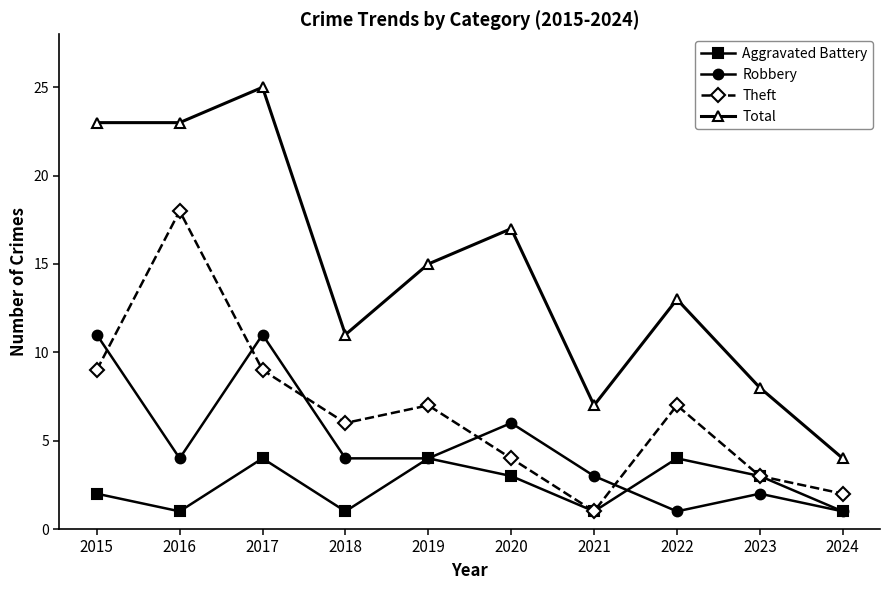

How many categories are shown in the chart?

10